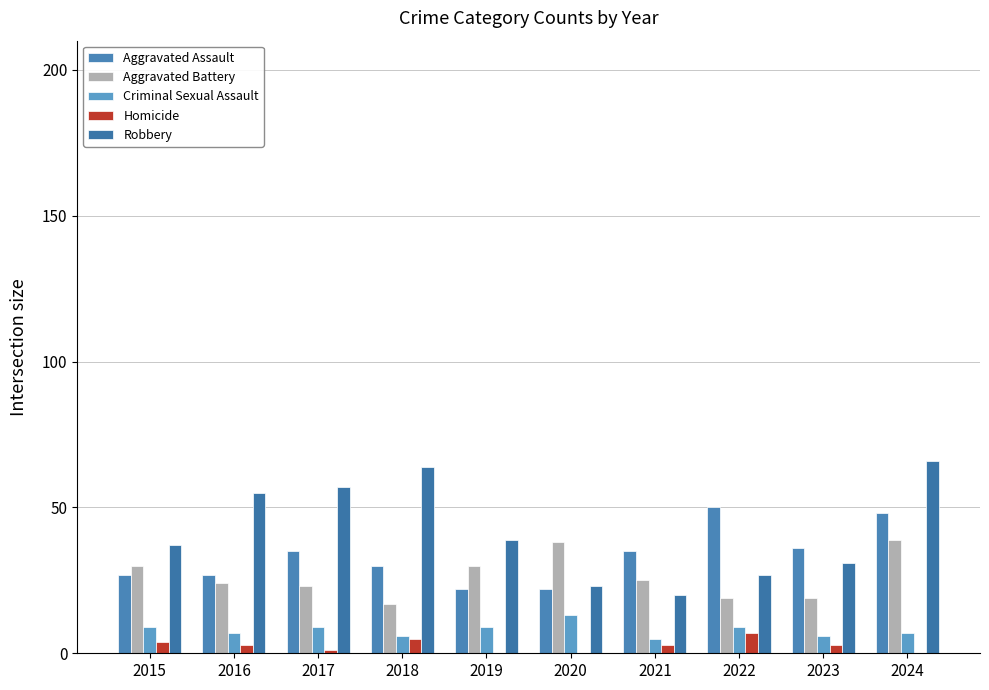

Reading right to left, what are all the values shown in this chart?

Aggravated Assault: 48	36	50	35	22	22	30	35	27	27
Aggravated Battery: 39	19	19	25	38	30	17	23	24	30
Criminal Sexual Assault: 7	6	9	5	13	9	6	9	7	9
Homicide: 0	3	7	3	0	0	5	1	3	4
Robbery: 66	31	27	20	23	39	64	57	55	37